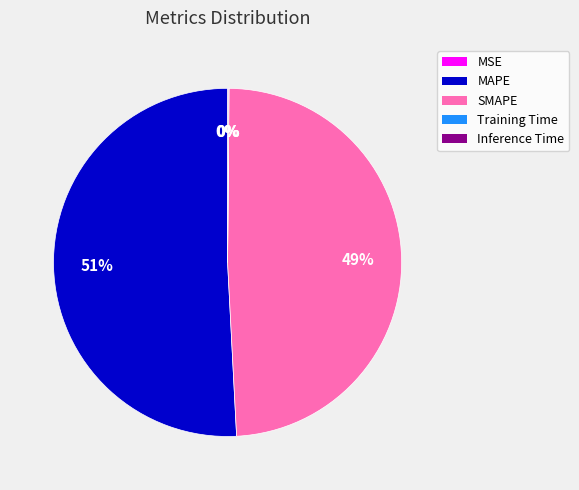

True or false: MAPE accounts for 51% of the total.

True